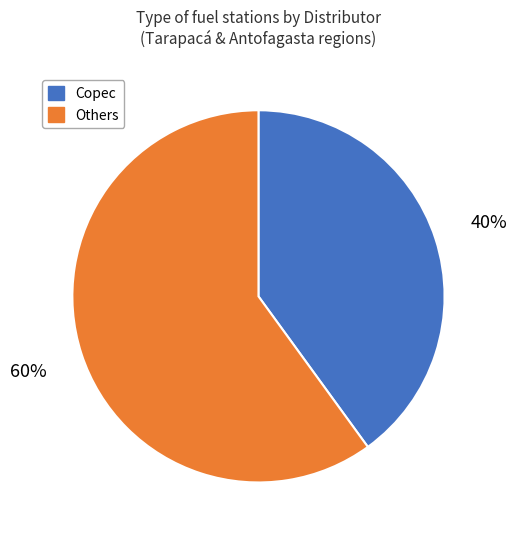

To the nearest percent, what is the difference between the largest and smallest slice percentages?

20%